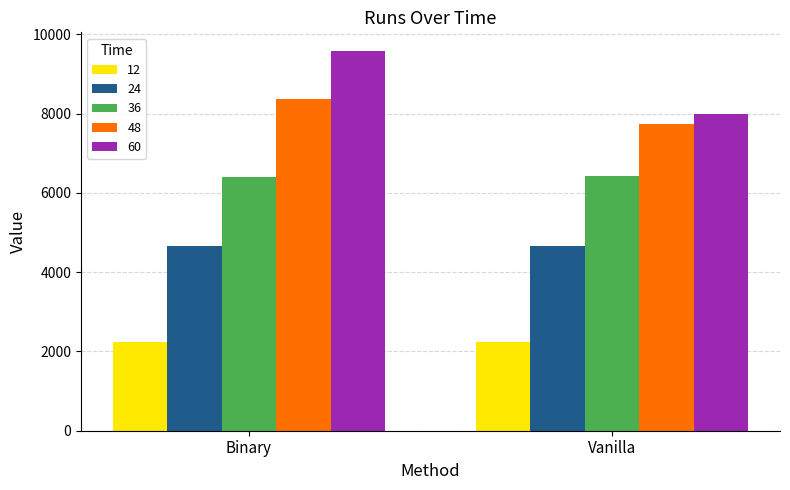

At which category is the sum across all series the highest?

Binary